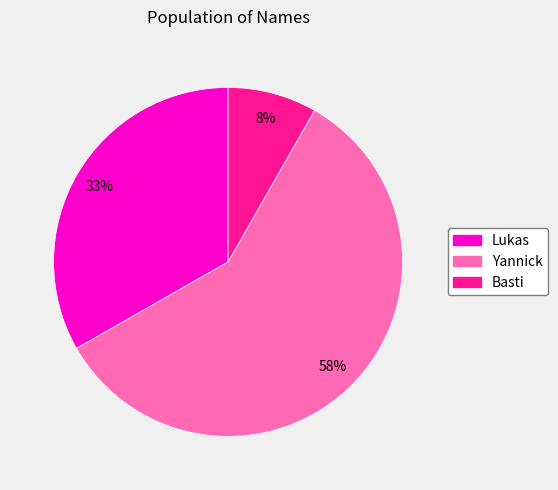

To the nearest percent, what is the average slice percentage?

33%